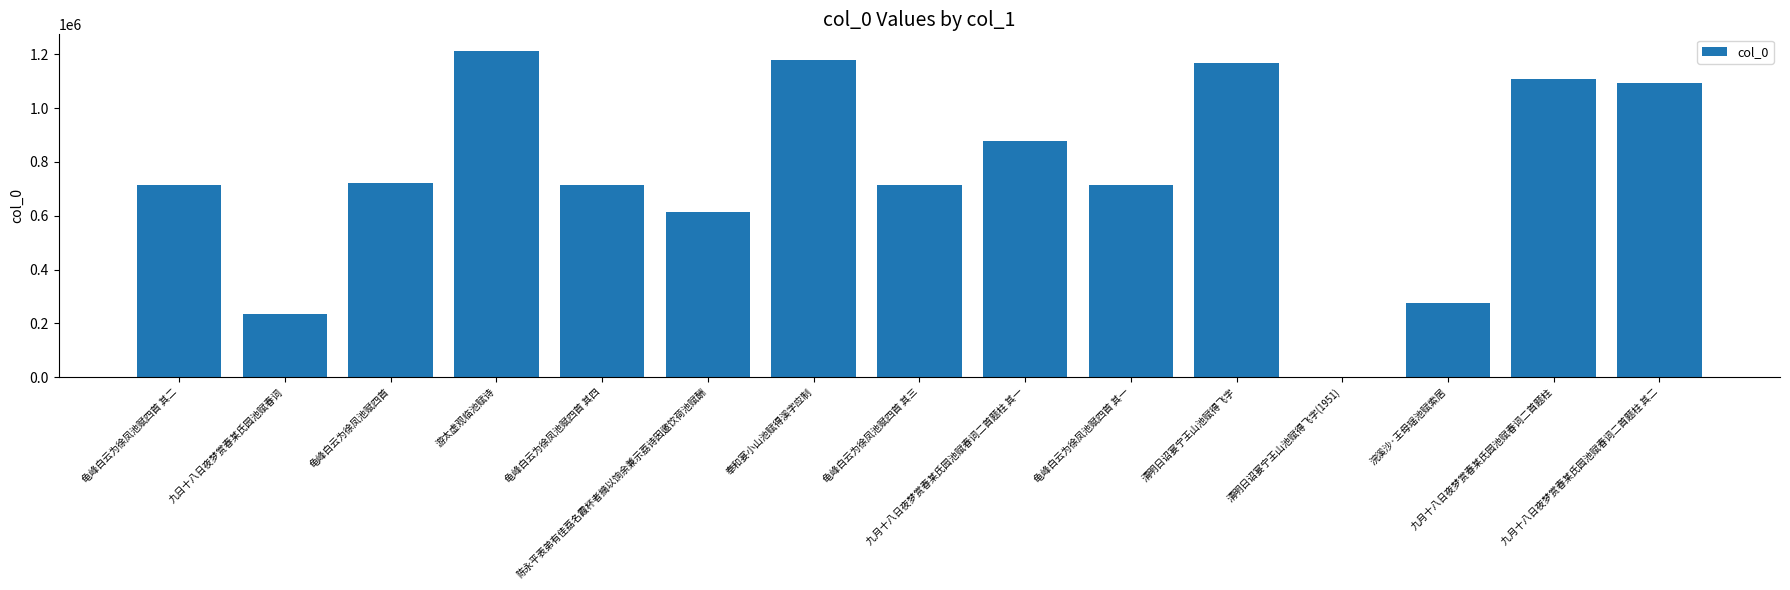

How many data points does each series have?

15